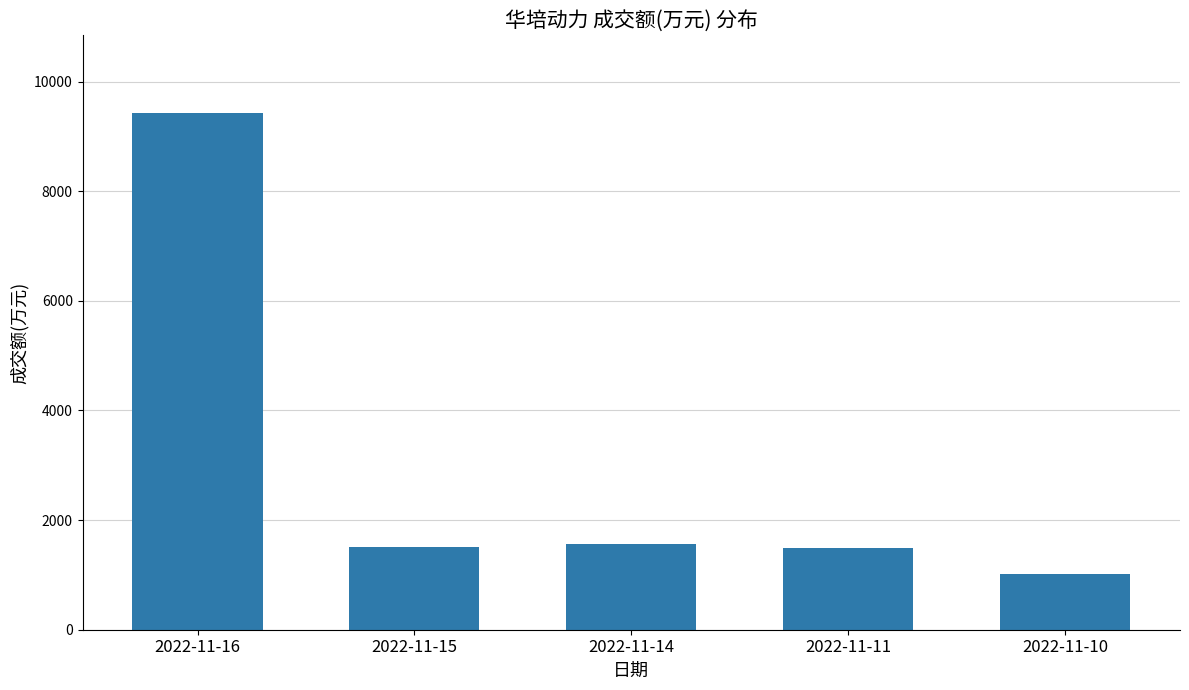

Is it true that the value at 2022-11-16 is 15160?

False